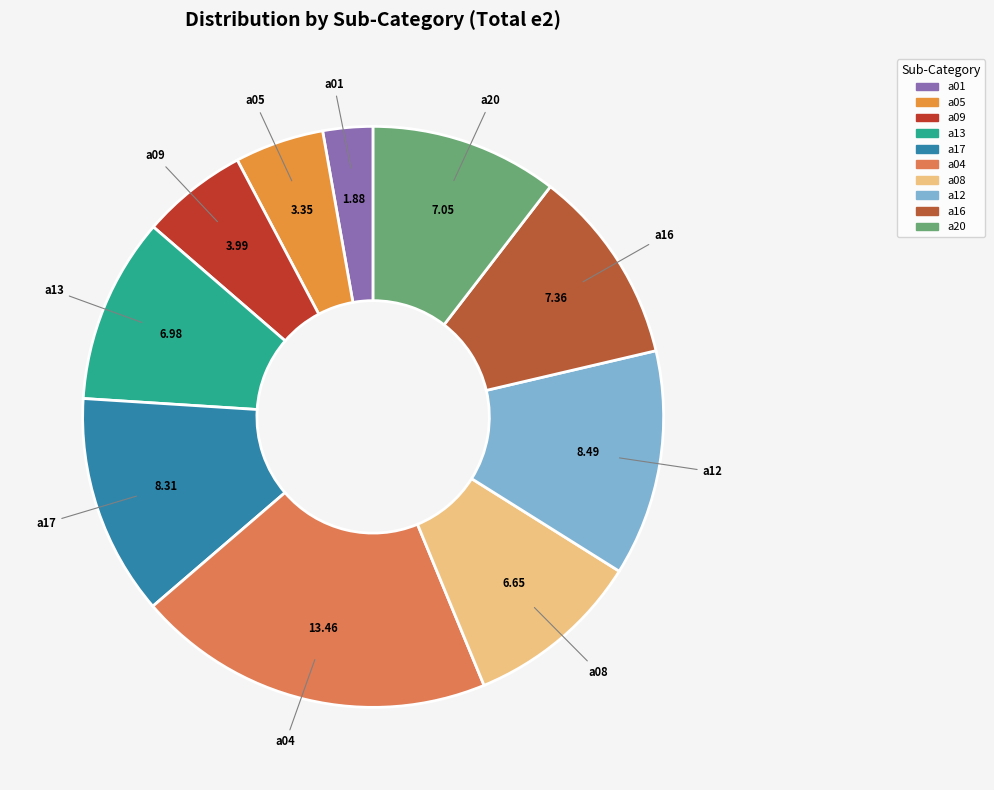

How many segments does this pie chart have?

10